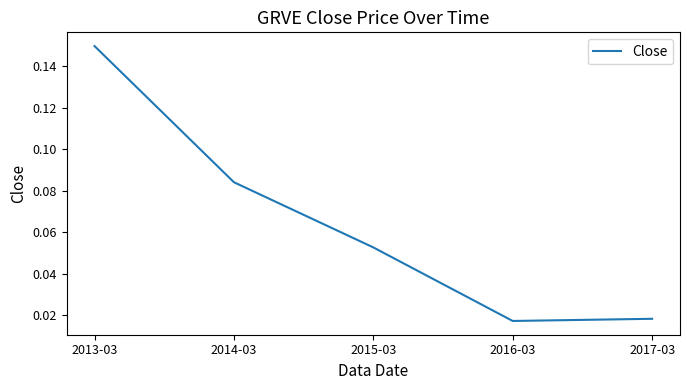

True or false: the data has more than 2 interior local peaks.

False